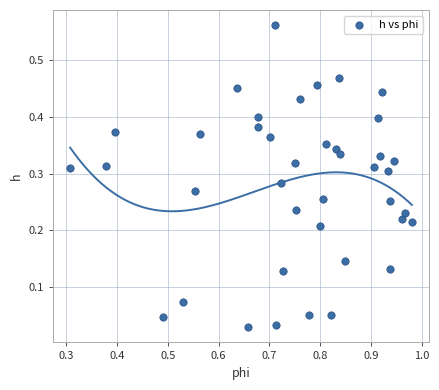

What is the range of X values (max minus min)?

0.7